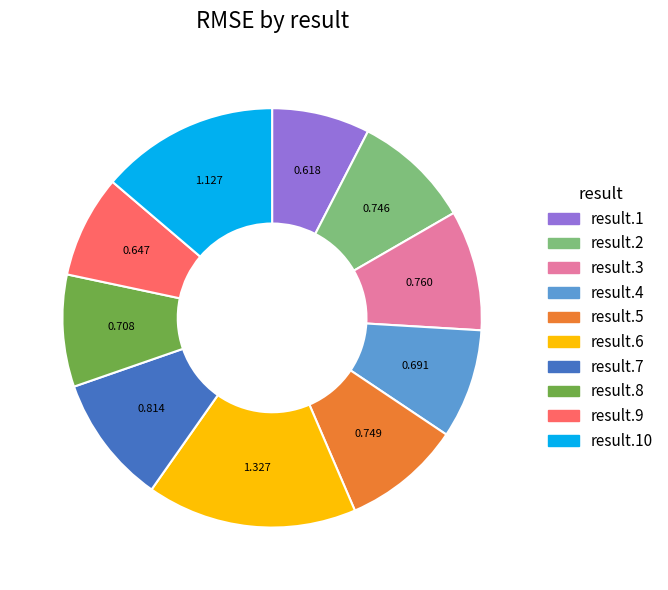

Is there any slice that represents more than half of the pie?

No